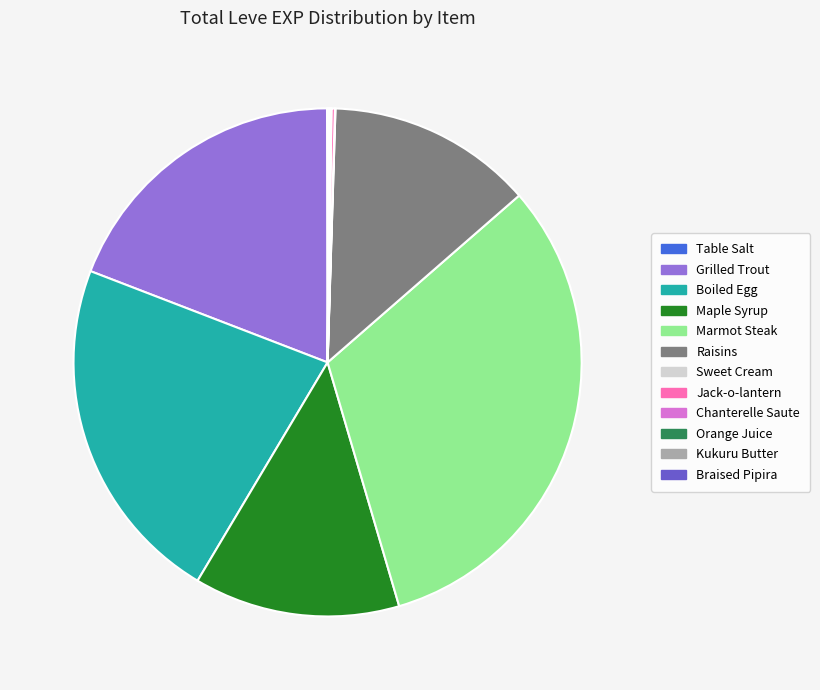

What is the largest slice in the pie chart?

Marmot Steak